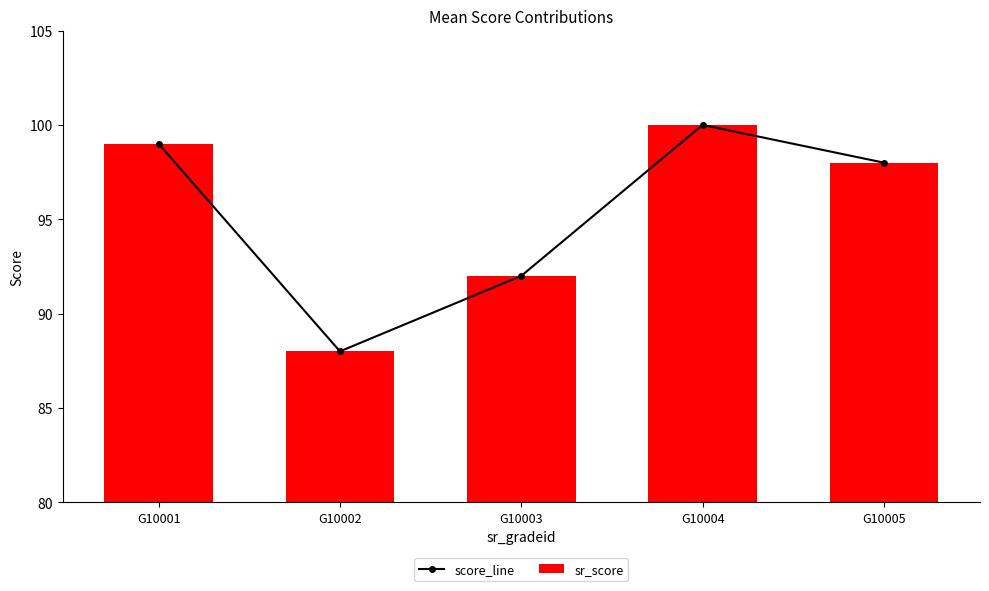

Which label corresponds to the smallest value in the chart?

G10002